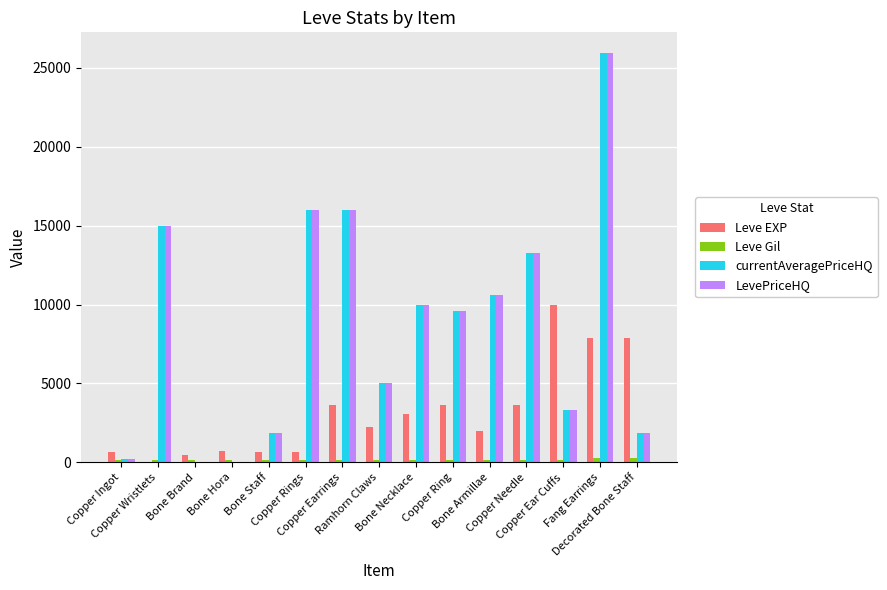

At which category is the sum across all series the highest?

Fang Earrings